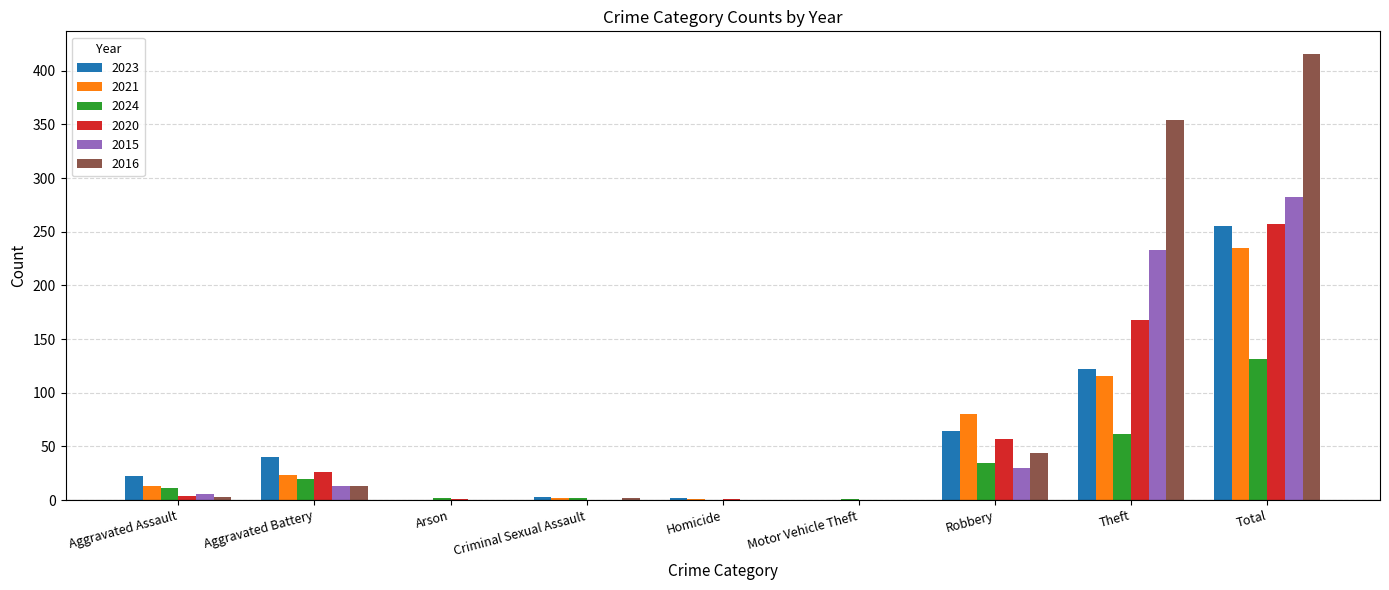

The value of 2015 at Theft is 352. True or false?

False